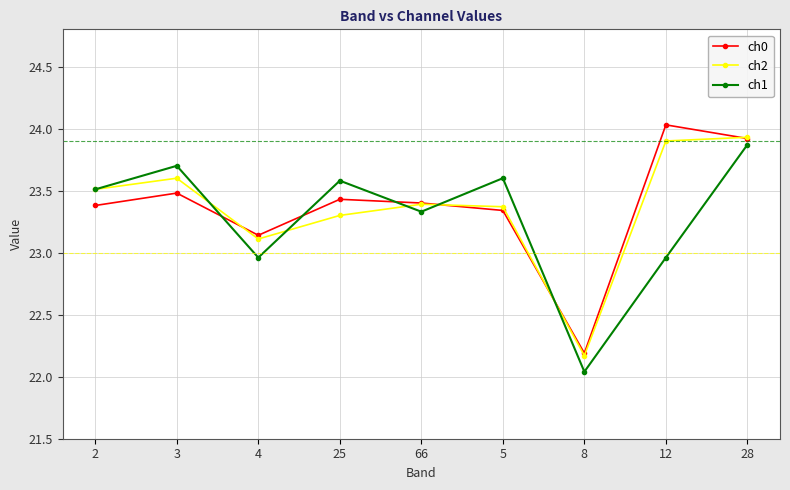

The ch2 series shows 23.3 at 25. True or false?

True